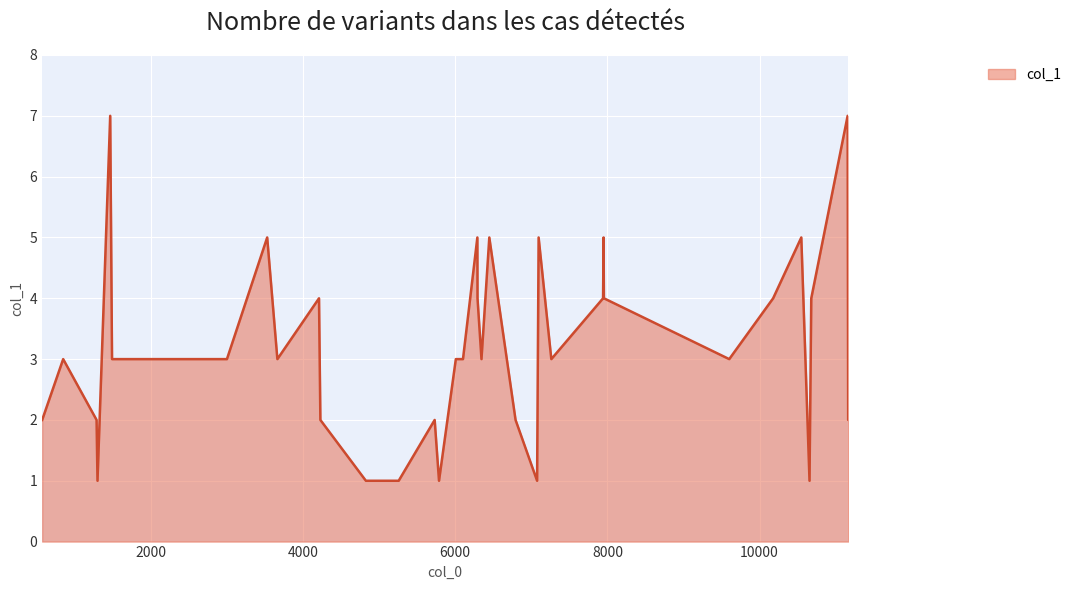

What is the difference between the maximum and minimum values?

6